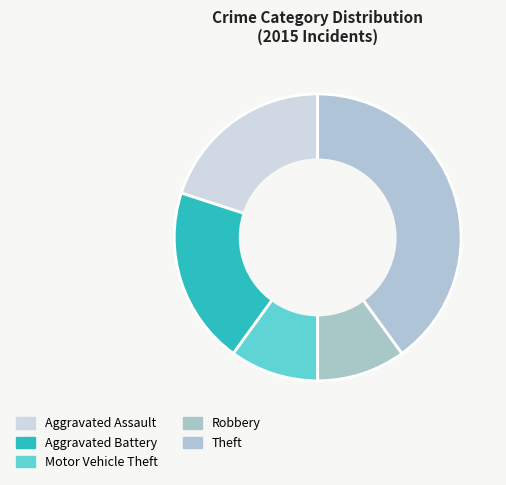

Rank the categories by value from highest to lowest.

Theft, Aggravated Assault, Aggravated Battery, Motor Vehicle Theft, Robbery